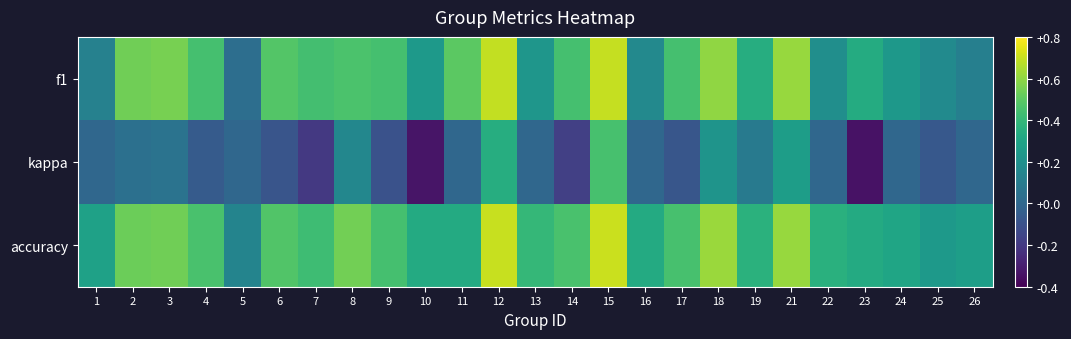

Reading left to right, what are all the values shown in this chart?

f1: 1=0.1	2=0.5	3=0.6	4=0.4	5=0.0	6=0.5	7=0.4	8=0.5	9=0.4	10=0.2	11=0.5	12=0.7	13=0.2	14=0.4	15=0.7	16=0.2	17=0.4	18=0.6	19=0.3	21=0.6	22=0.2	23=0.3	24=0.2	25=0.2	26=0.1
kappa: 1=0.0	2=0.0	3=0.1	4=-0.1	5=0.0	6=-0.1	7=-0.2	8=0.2	9=-0.1	10=-0.3	11=0.0	12=0.3	13=0.0	14=-0.2	15=0.5	16=0.0	17=-0.1	18=0.2	19=0.1	21=0.3	22=0.0	23=-0.3	24=0.0	25=-0.1	26=0.0
accuracy: 1=0.3	2=0.5	3=0.5	4=0.5	5=0.1	6=0.5	7=0.4	8=0.5	9=0.4	10=0.3	11=0.3	12=0.7	13=0.4	14=0.5	15=0.7	16=0.3	17=0.5	18=0.6	19=0.4	21=0.6	22=0.4	23=0.3	24=0.3	25=0.2	26=0.3